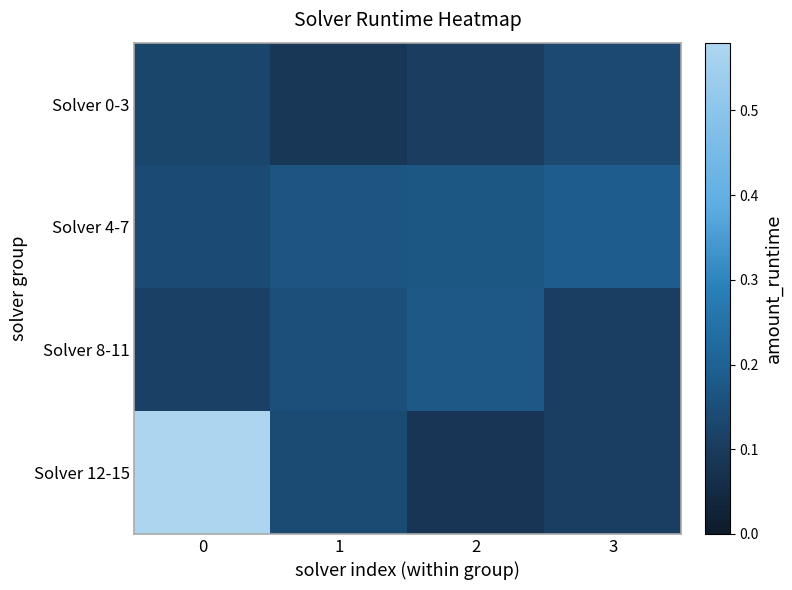

Rank the series by their maximum value, from highest to lowest.

Solver 12-15, Solver 4-7, Solver 8-11, Solver 0-3